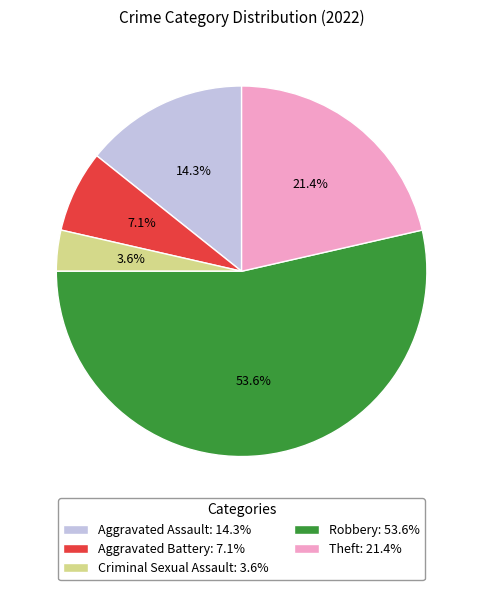

What is the ratio of the value at Aggravated Battery: 7.1% to the value at Theft: 21.4%?

0.3